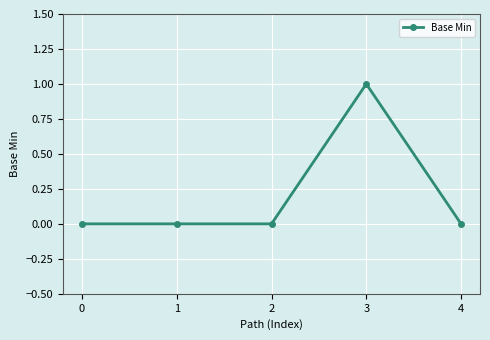

The chart shows a value of 0 at 1. True or false?

True